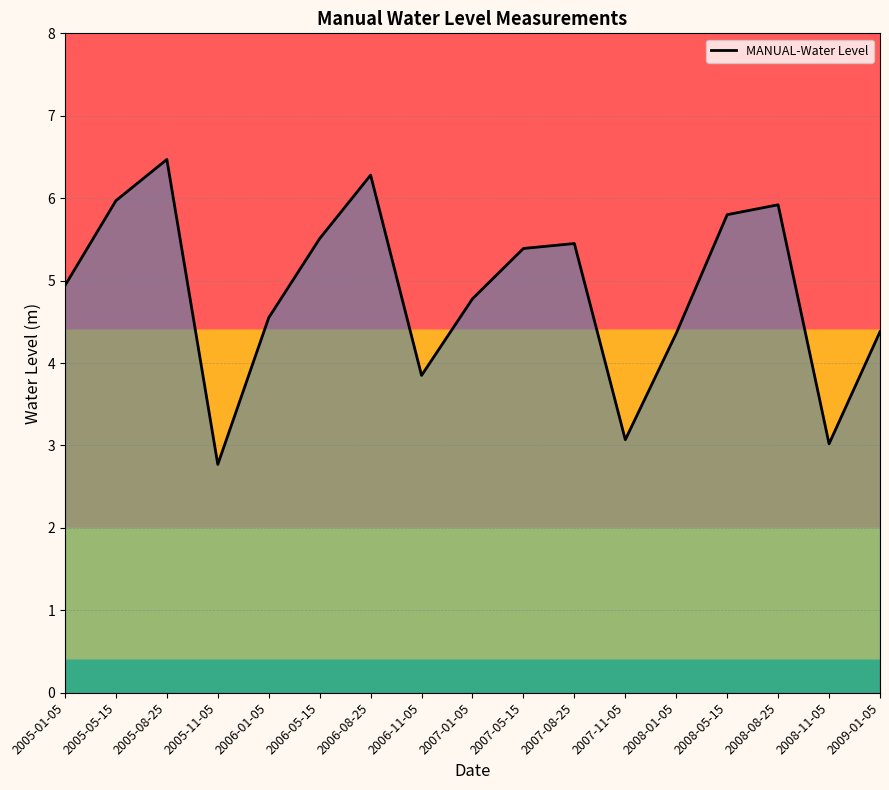

Which category has the lowest value across all series?

2005-11-05